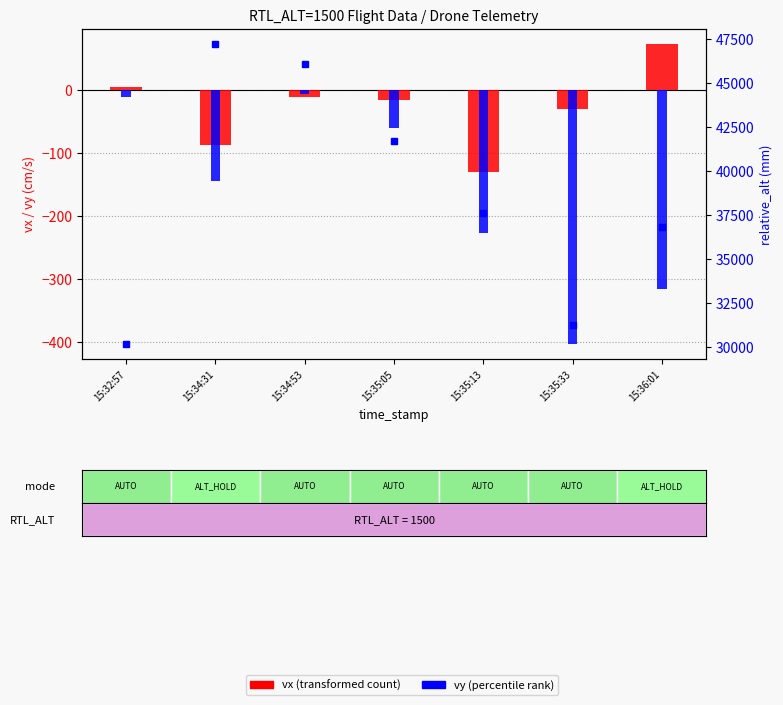

How many values in the vy series are below -145?

3